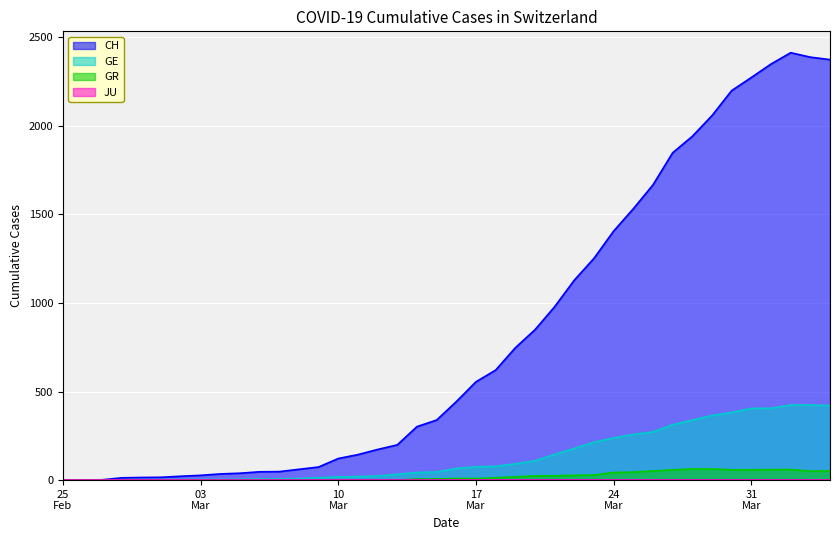

Which series has the largest total across all categories?

CH